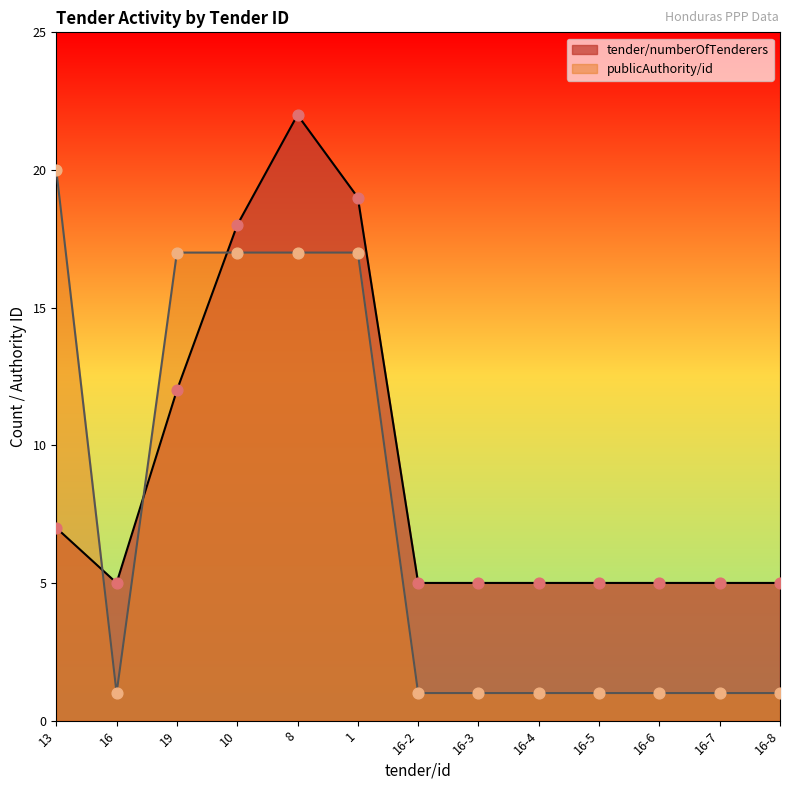

What is the total value across all series at 16-3?

6